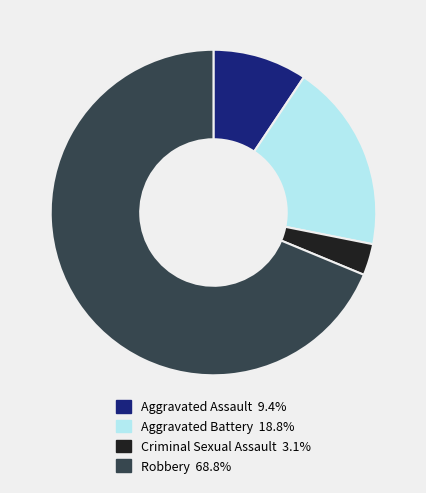

How many segments does this pie chart have?

4